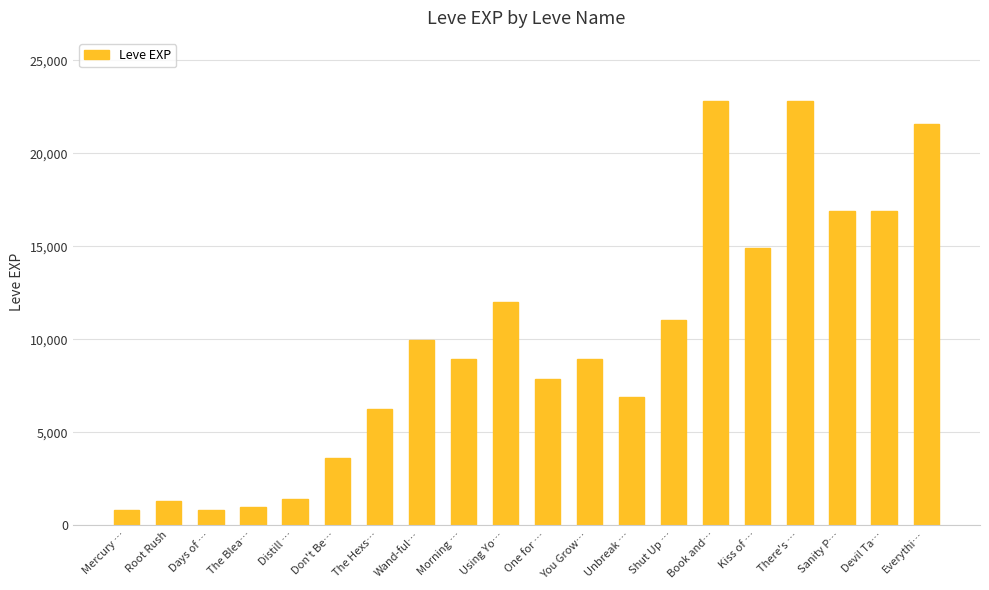

What is the sum of all values?

196830